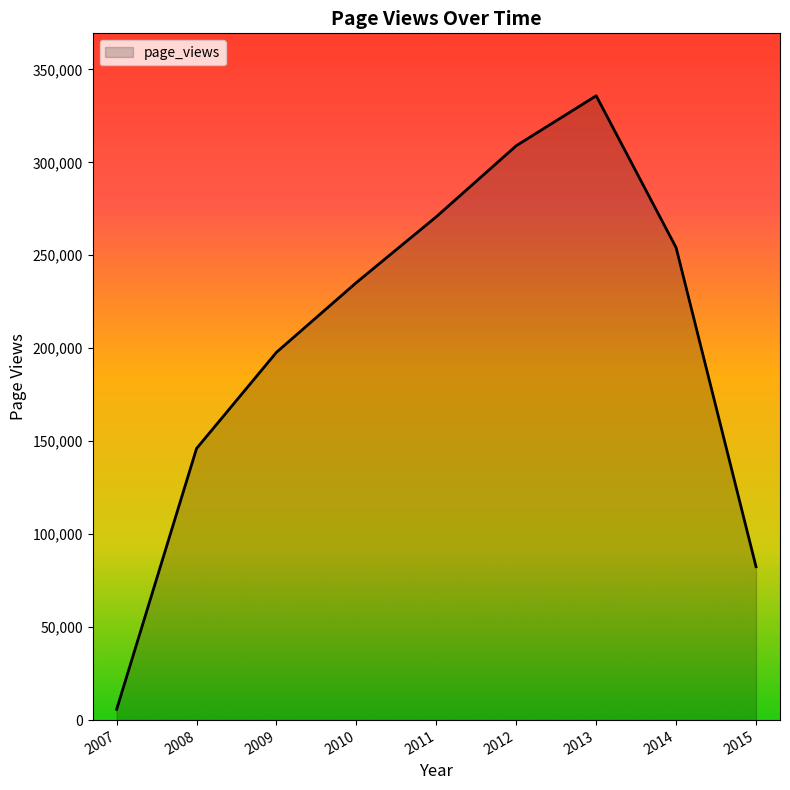

How many lines are shown in the chart?

1